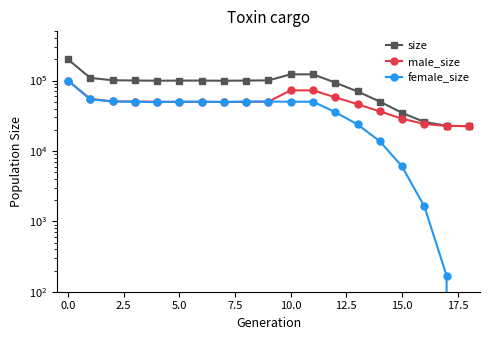

What position from the right is 13?

6